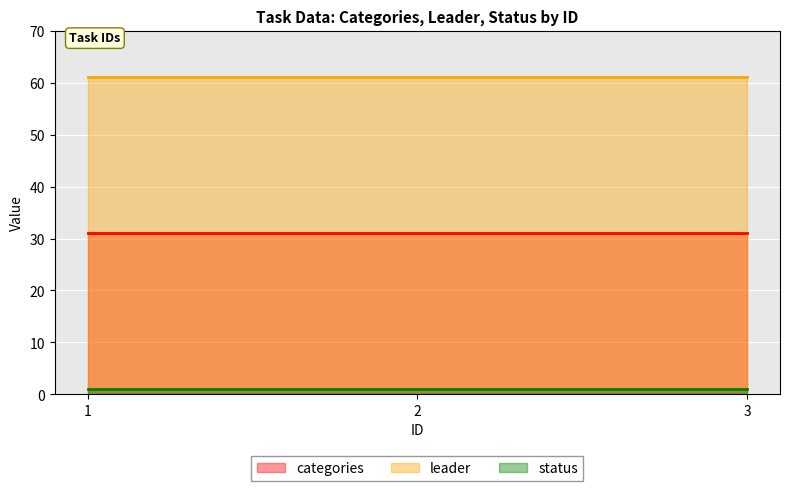

What is the sum of all status values?

3